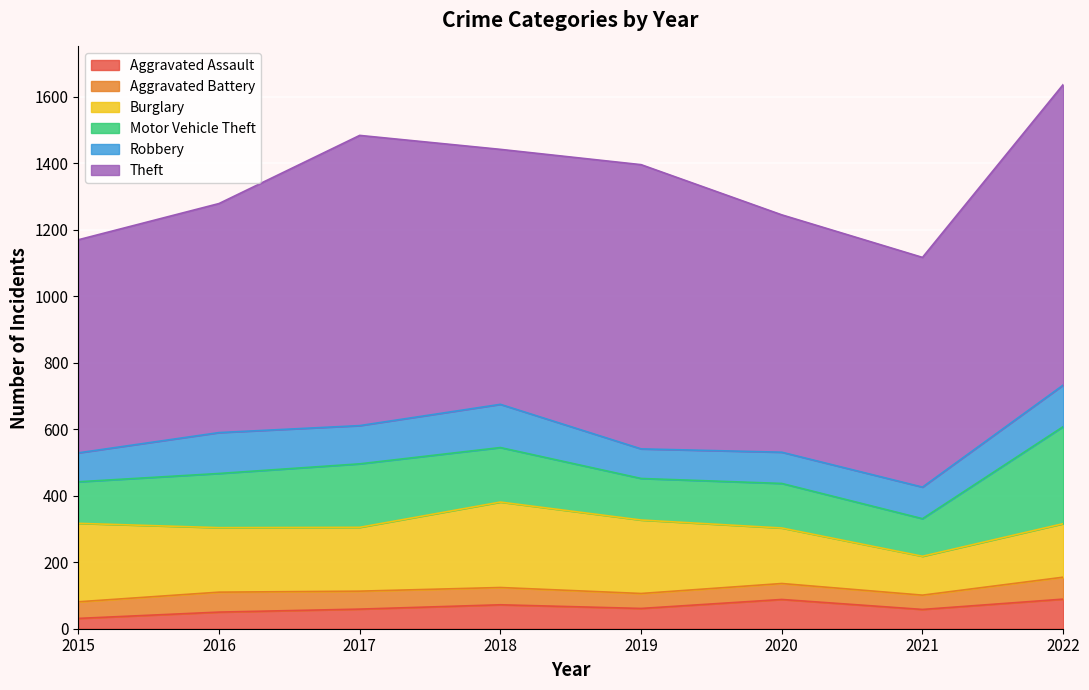

What is the sum of the Aggravated Battery values at 2015 and 2021?

93